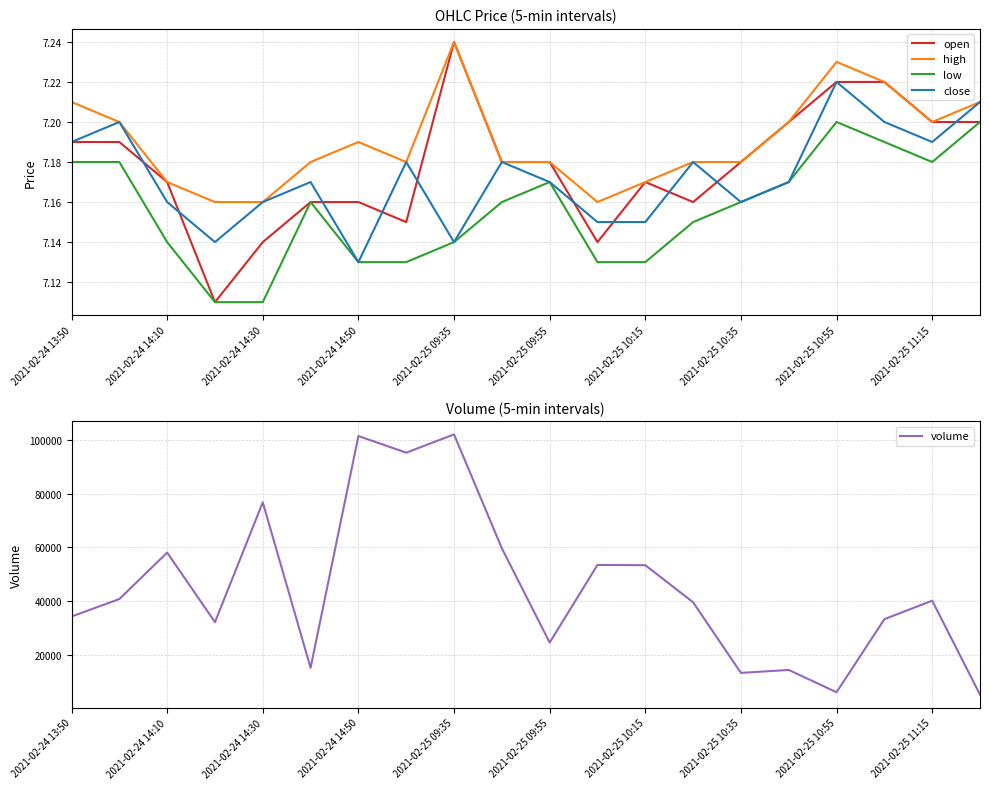

What is the sum of all open values?

143.6